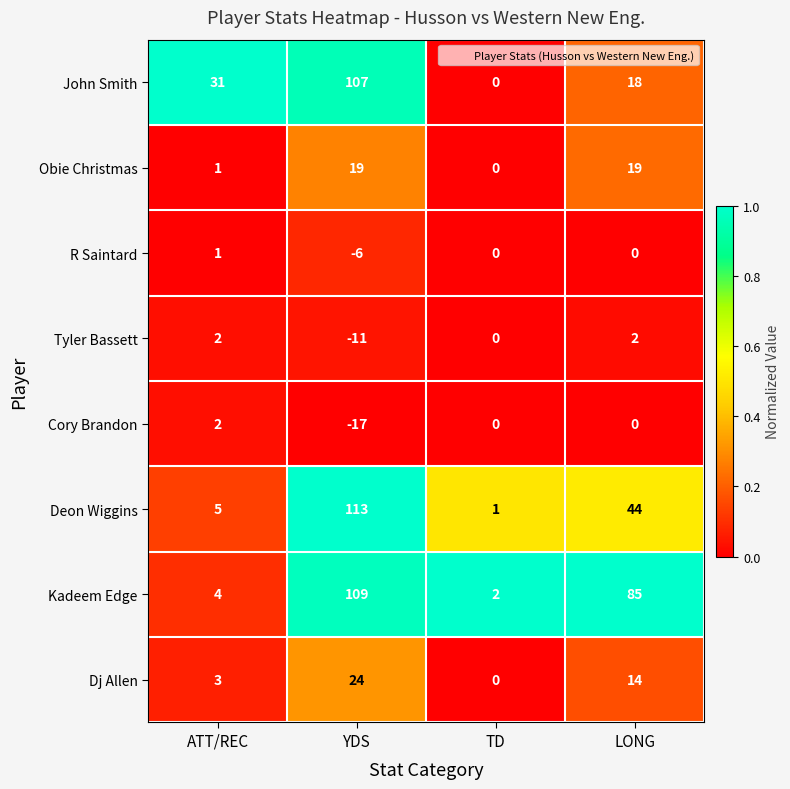

At which category does the chart reach its minimum across all series?

YDS